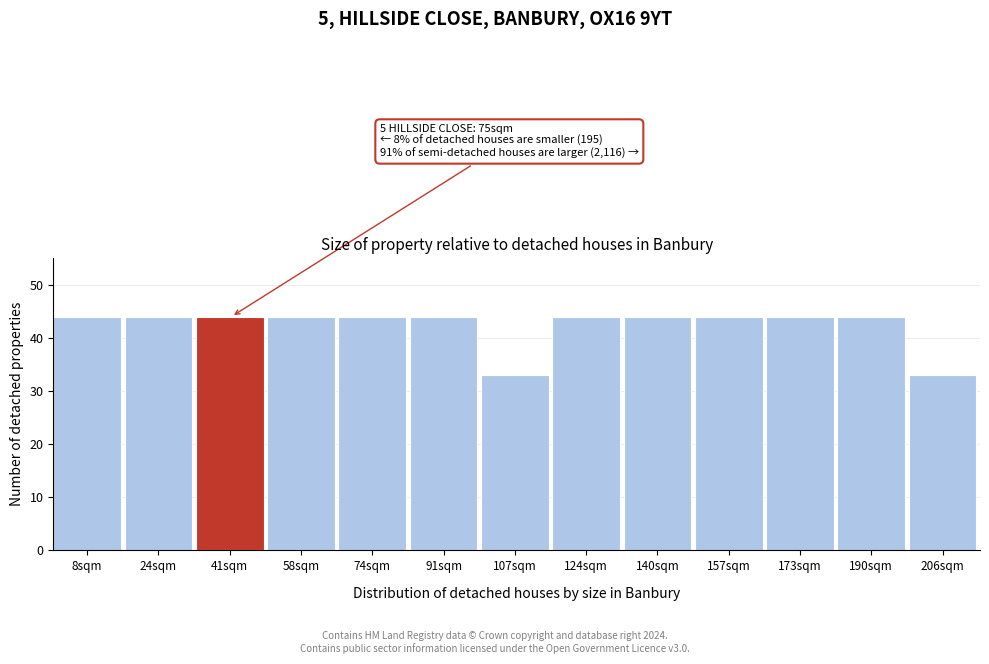

Reading left to right, extract all data points from this chart.

44	44	44	44	44	44	33	44	44	44	44	44	33